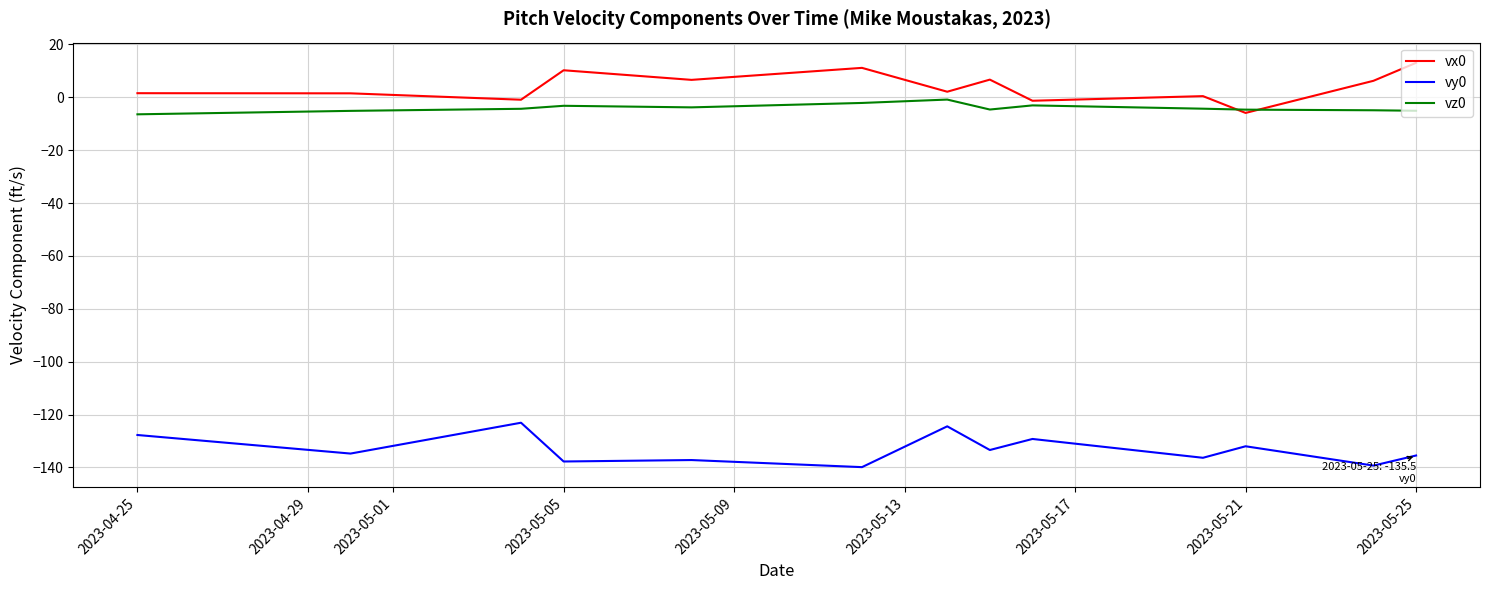

What is the minimum value for vz0?

-6.4